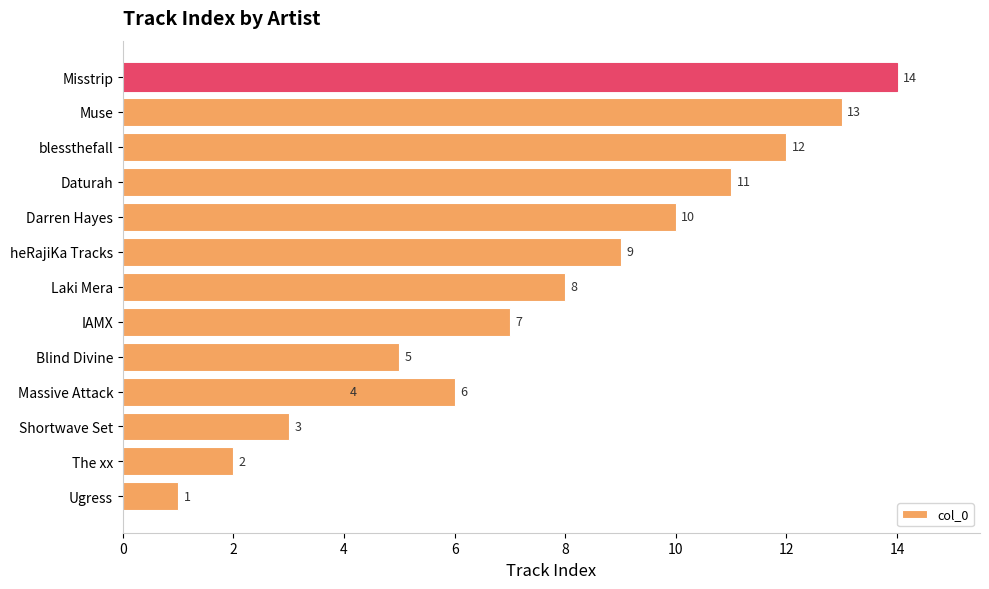

What is the maximum value shown in the chart?

14